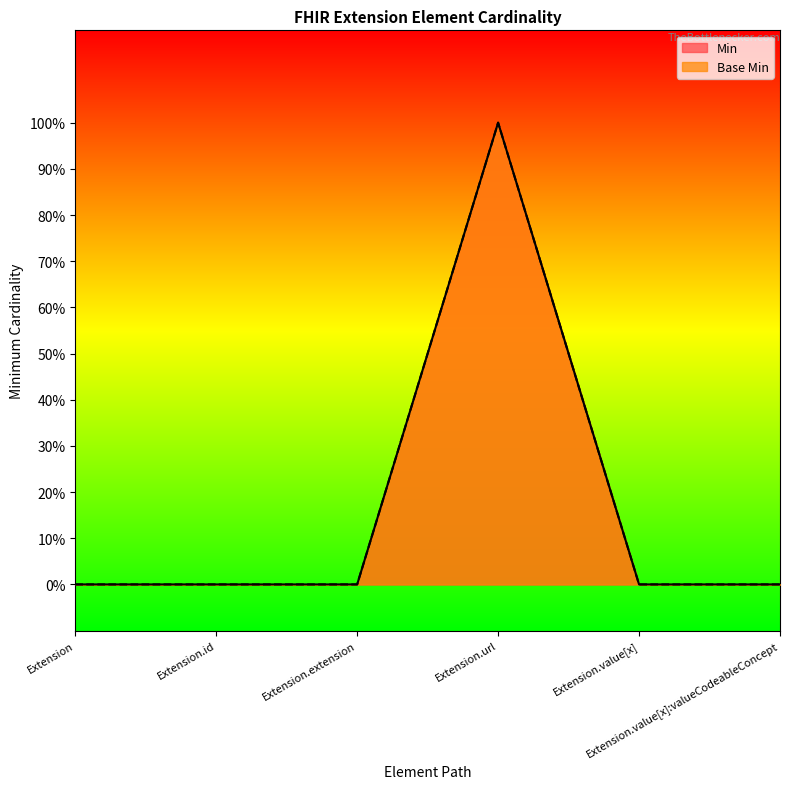

Count the Base Min values in the range 0 to 1.

6